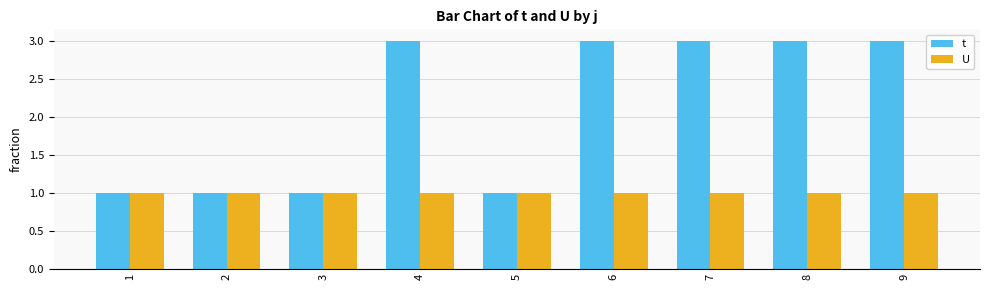

What is the greatest value displayed?

3